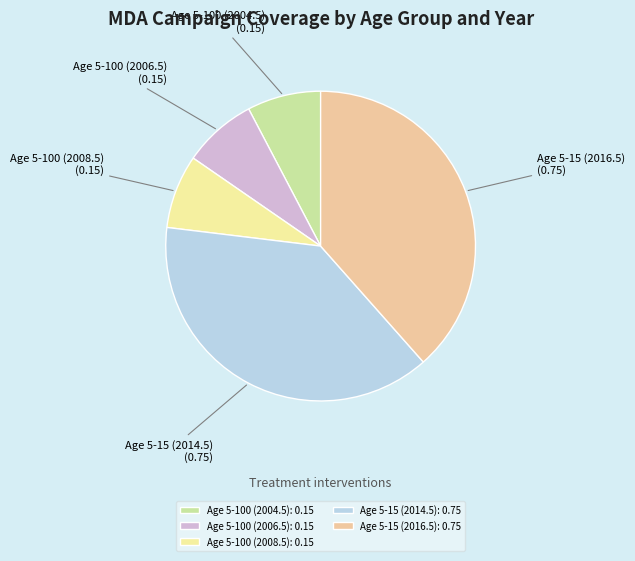

How many slices are in this pie chart?

5